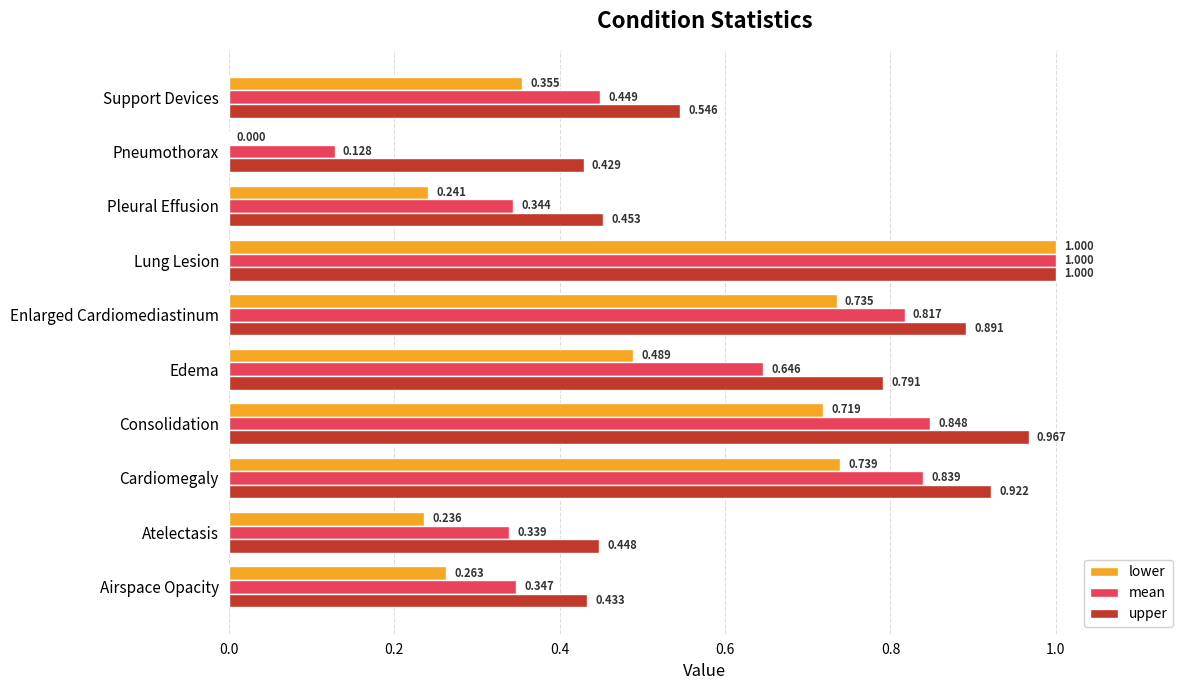

Between Atelectasis and Pneumothorax, which series saw the biggest shift?

lower